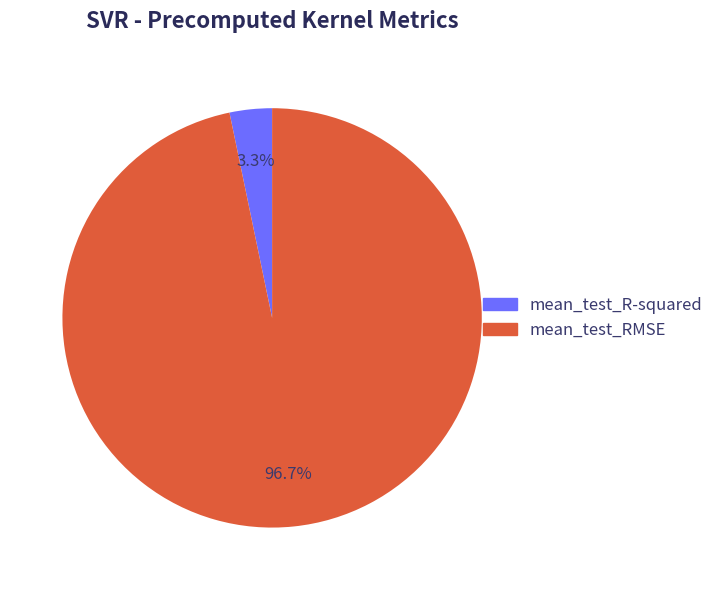

To the nearest percent, what is the difference between the largest and smallest slice percentages?

93%